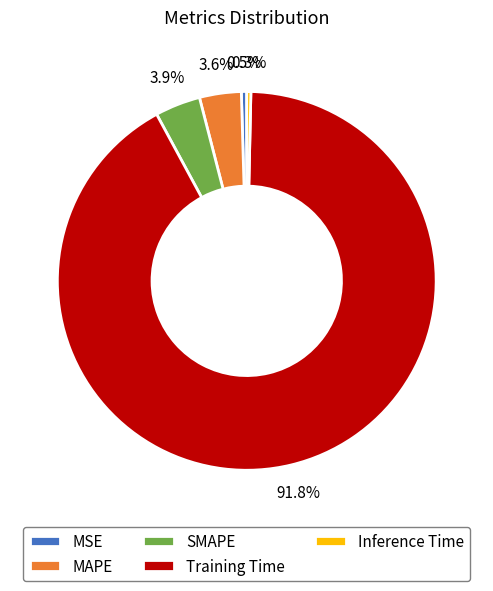

Combined, what portion of the pie is MAPE and Training Time?

95.3%